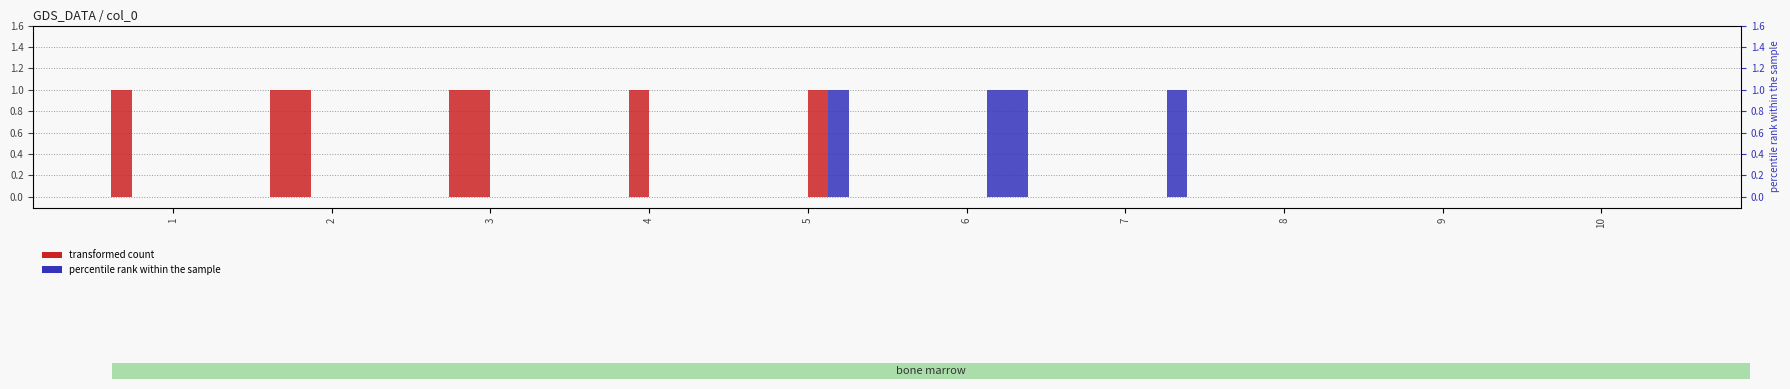

Between 1 and 2, which is larger?

1